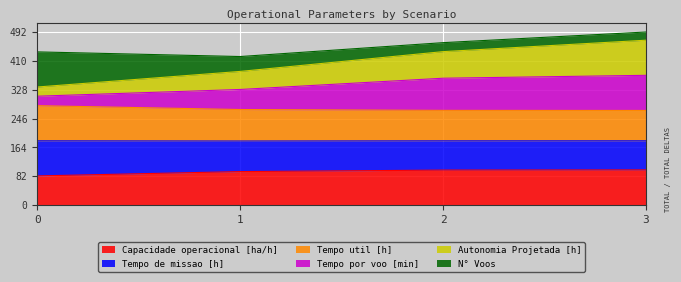

What is the maximum value for Capacidade operacional [ha/h]?

100.0